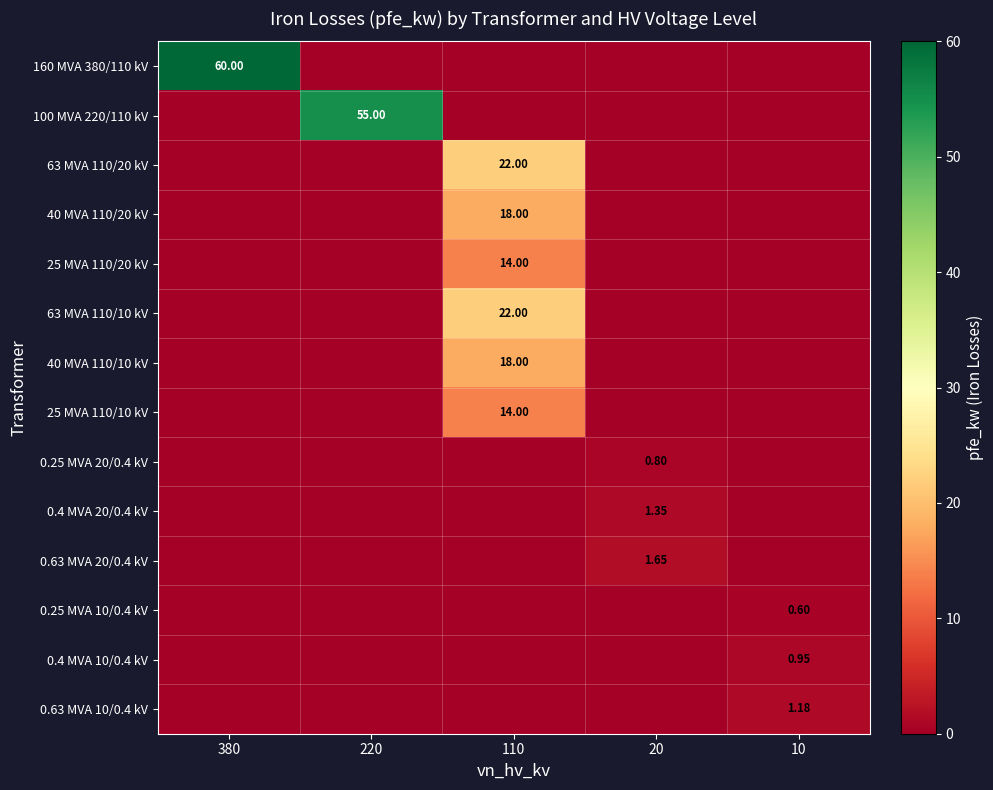

True or false: 40 MVA 110/20 kV has a value of 0.0 at 220.

True